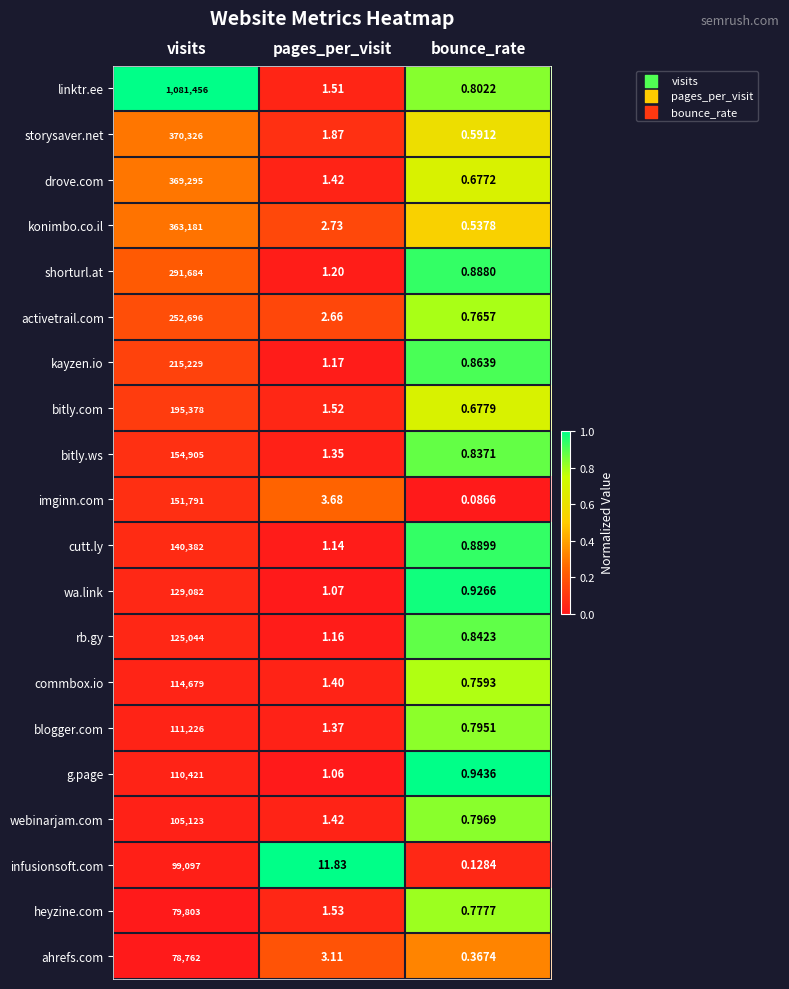

Which series changed the most between visits and pages_per_visit?

linktr.ee